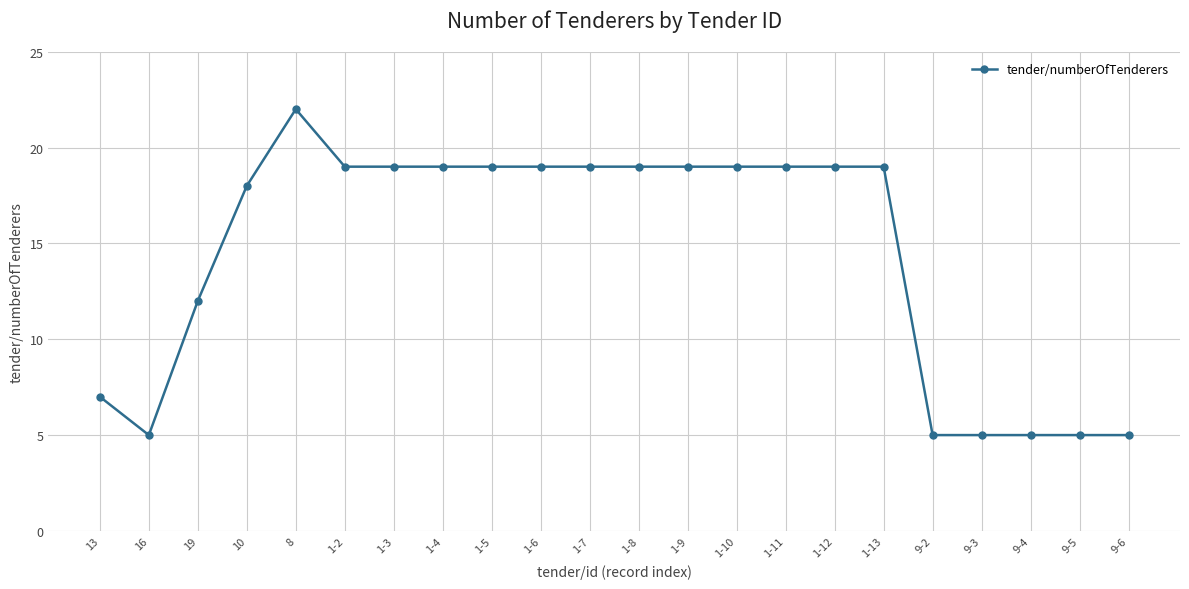

How many lines are shown in the chart?

1